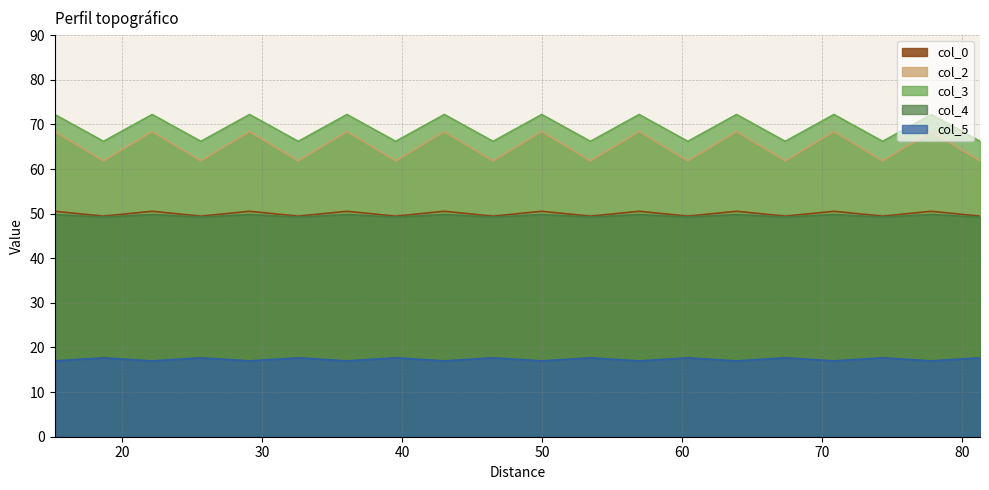

True or false: col_5 and col_4 intersect in this chart.

False